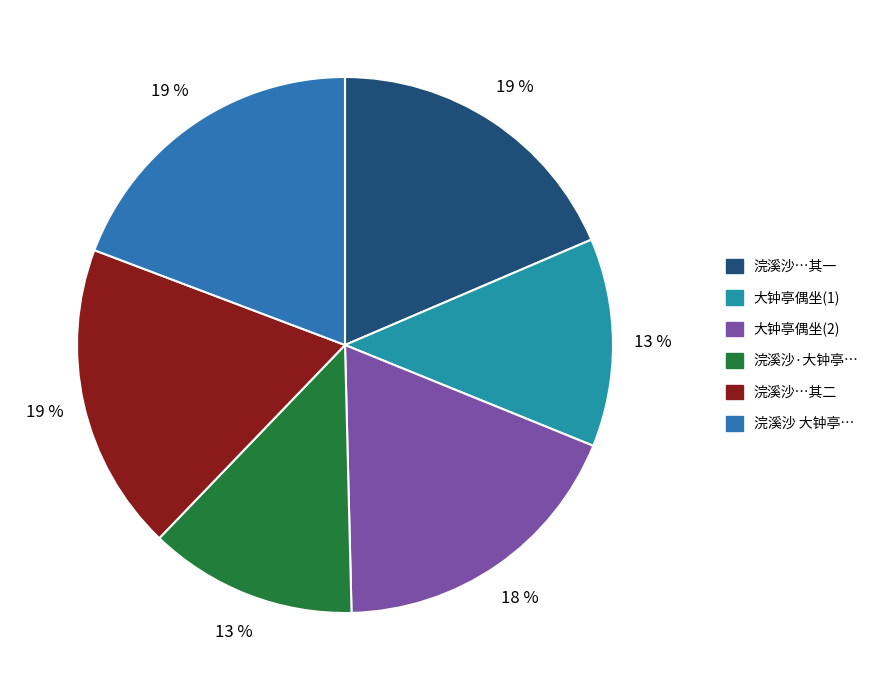

Which category has the smallest portion of the pie?

大钟亭偶坐岁在己亥